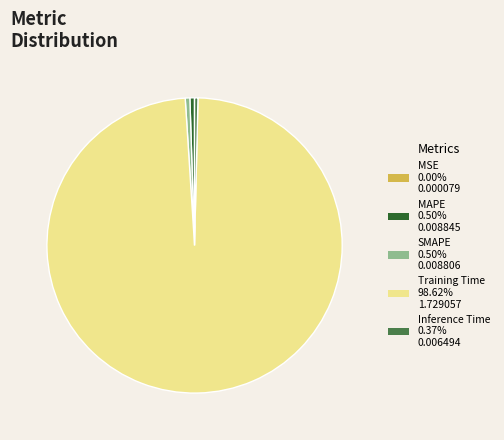

What is the majority slice?

Training Time